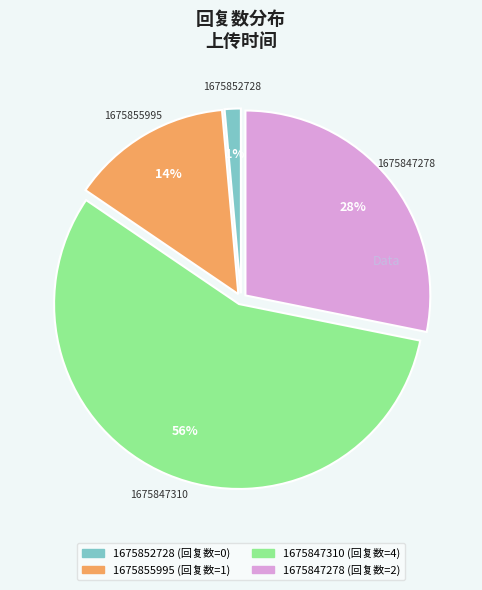

Does 1675847278 account for over 50% of the chart?

No